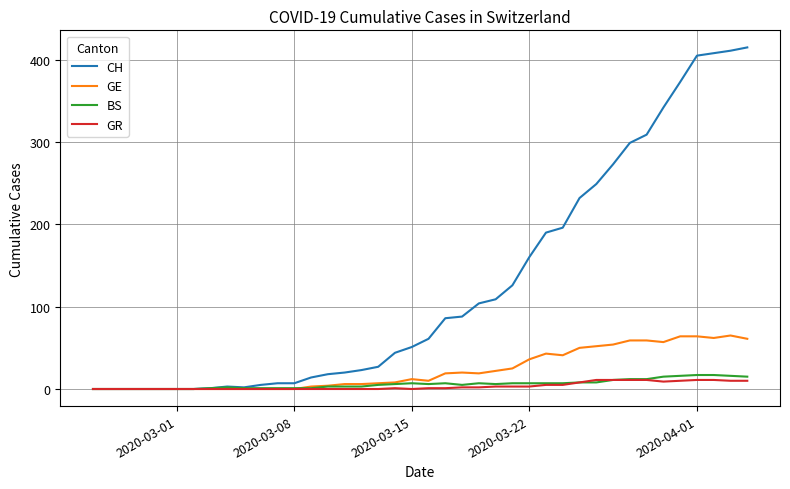

List the series in order of their peak value, lowest first.

GR, BS, GE, CH